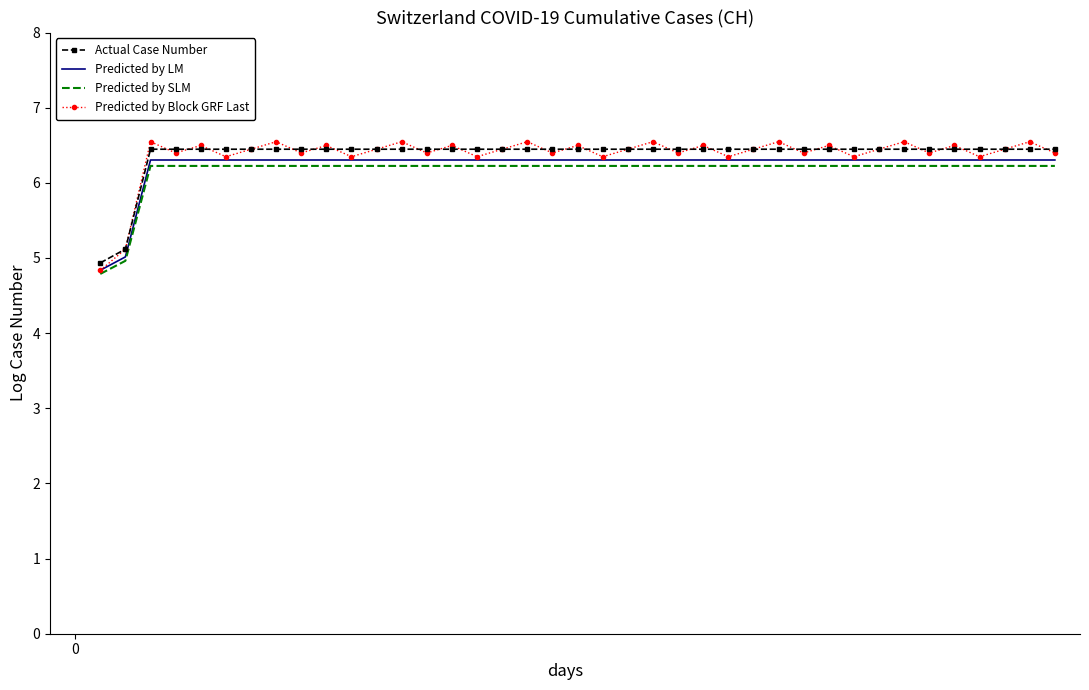

How many positive values does the Actual Case Number series have?

39